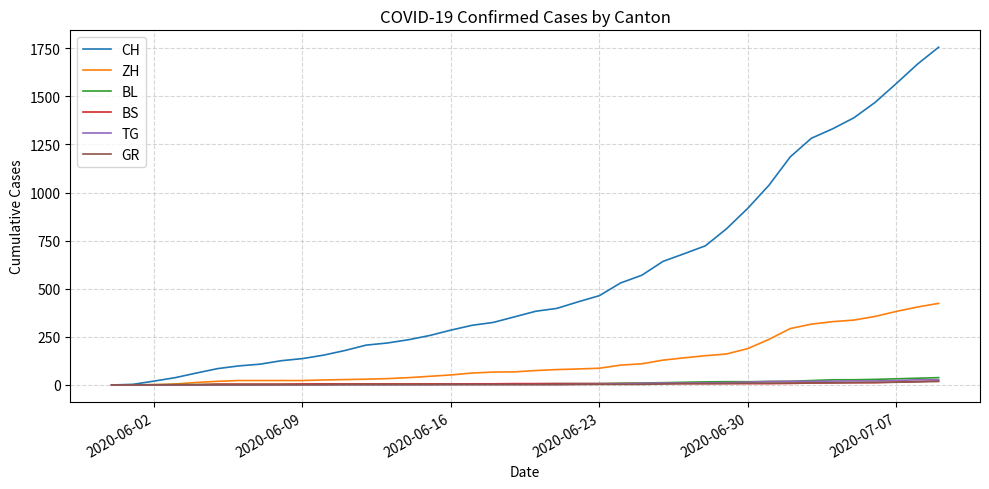

How many lines are shown in the chart?

6